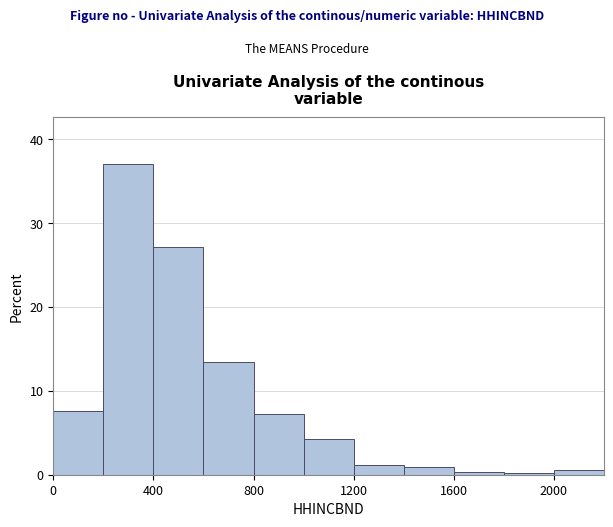

Over which range of the x-axis is the bar tallest?

200 to 400